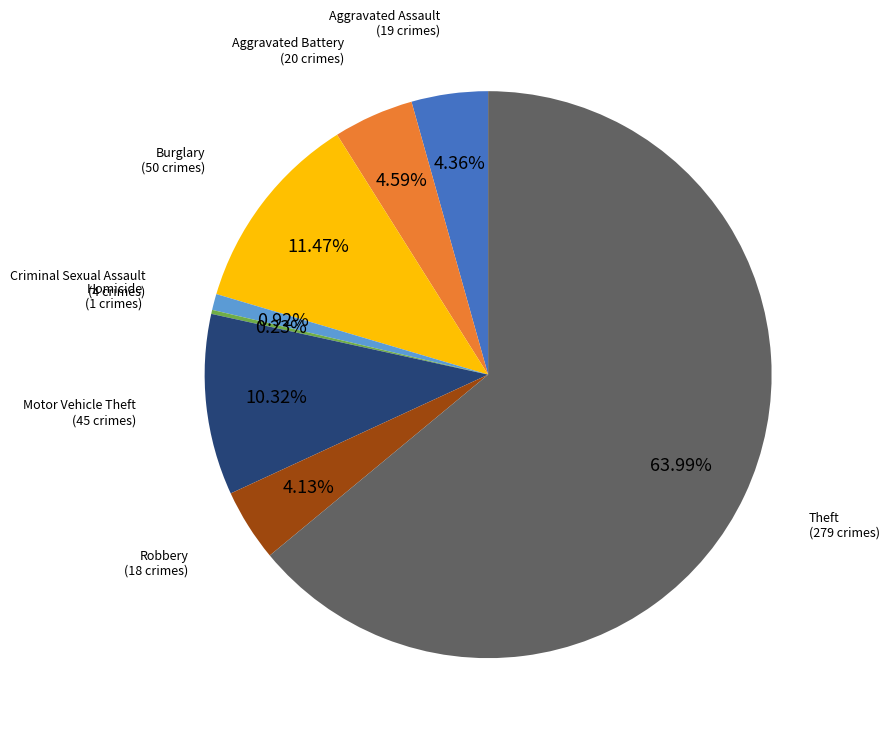

Is there any slice that represents more than half of the pie?

Yes